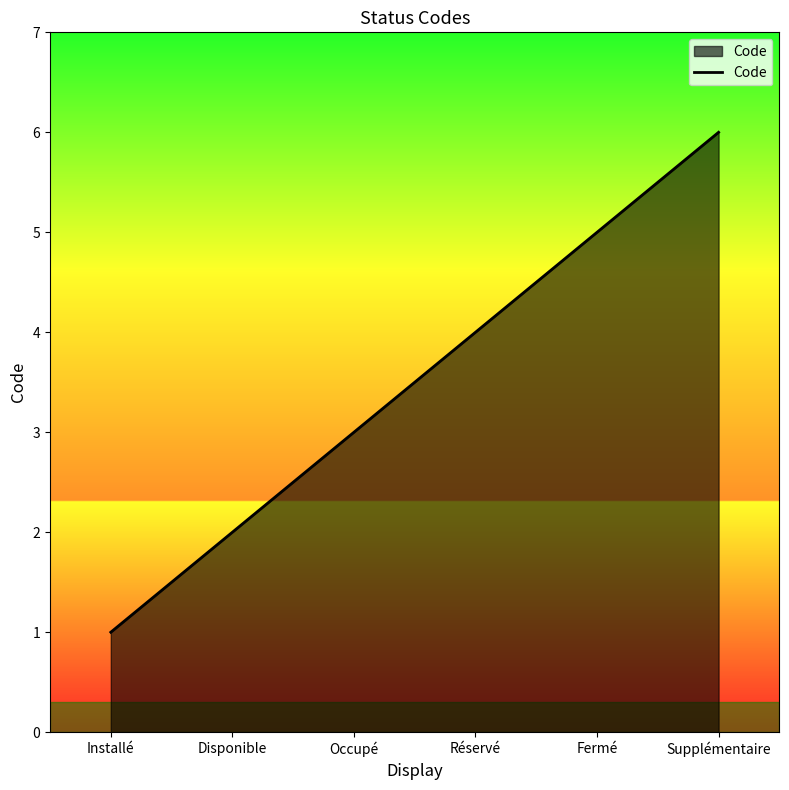

At which category does the chart reach its peak across all series?

Supplémentaire